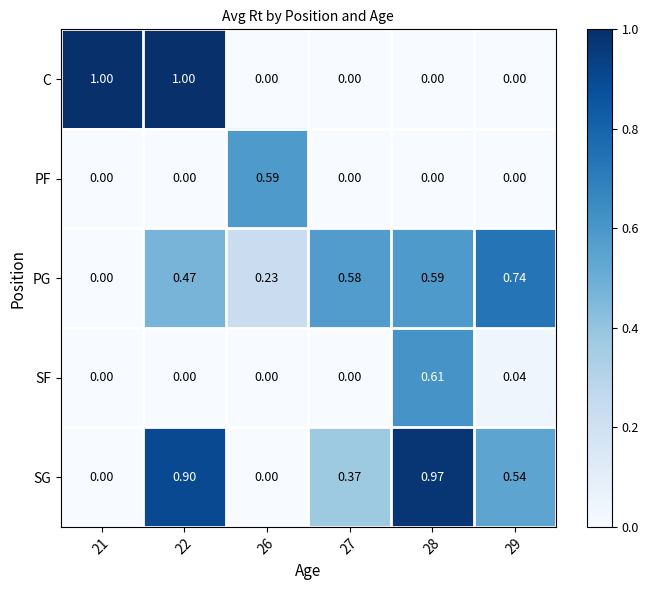

How many values in C are above zero?

2